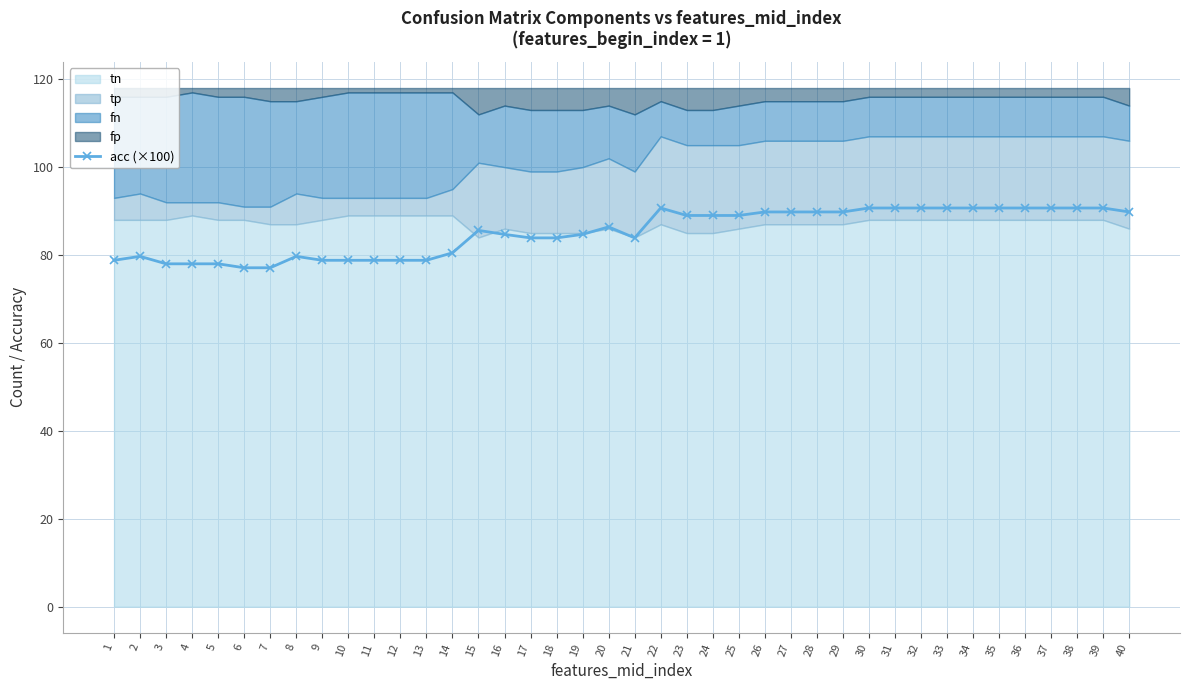

At which label does the data first exceed 86?

20